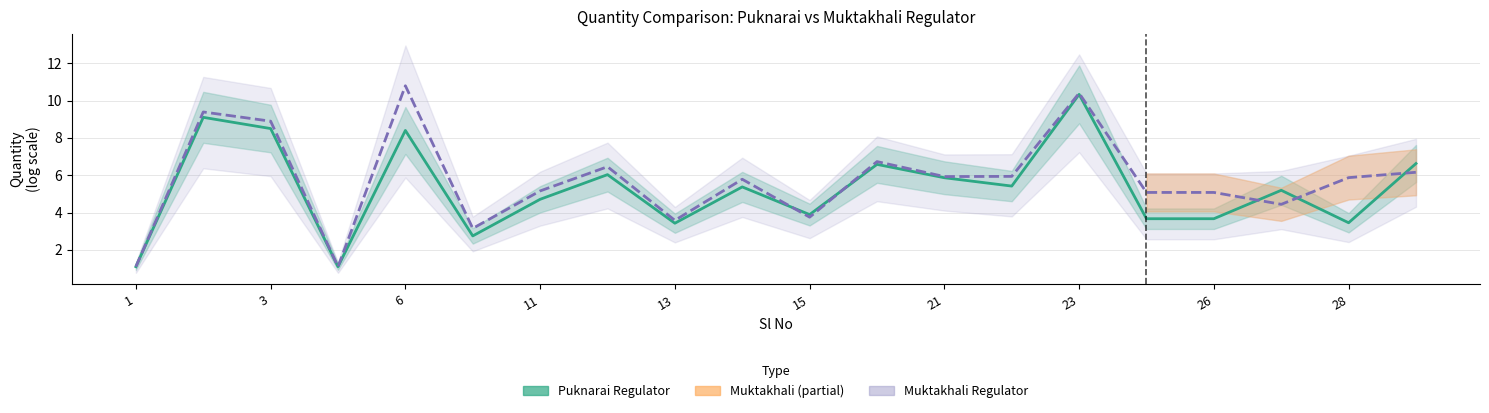

How many times do Puknarai Regulator and Muktakhali Regulator cross each other?

5